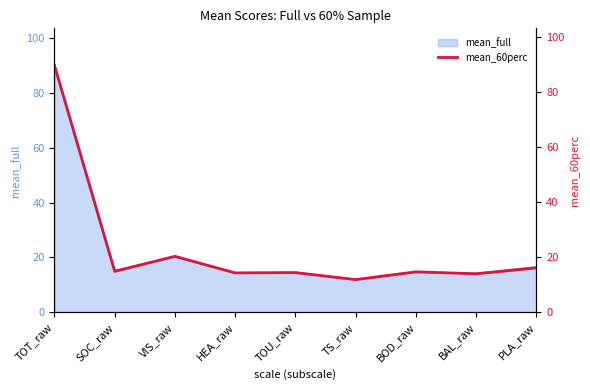

Rank the categories by value from highest to lowest.

TOT_raw, VIS_raw, PLA_raw, SOC_raw, BOD_raw, TOU_raw, HEA_raw, BAL_raw, TS_raw